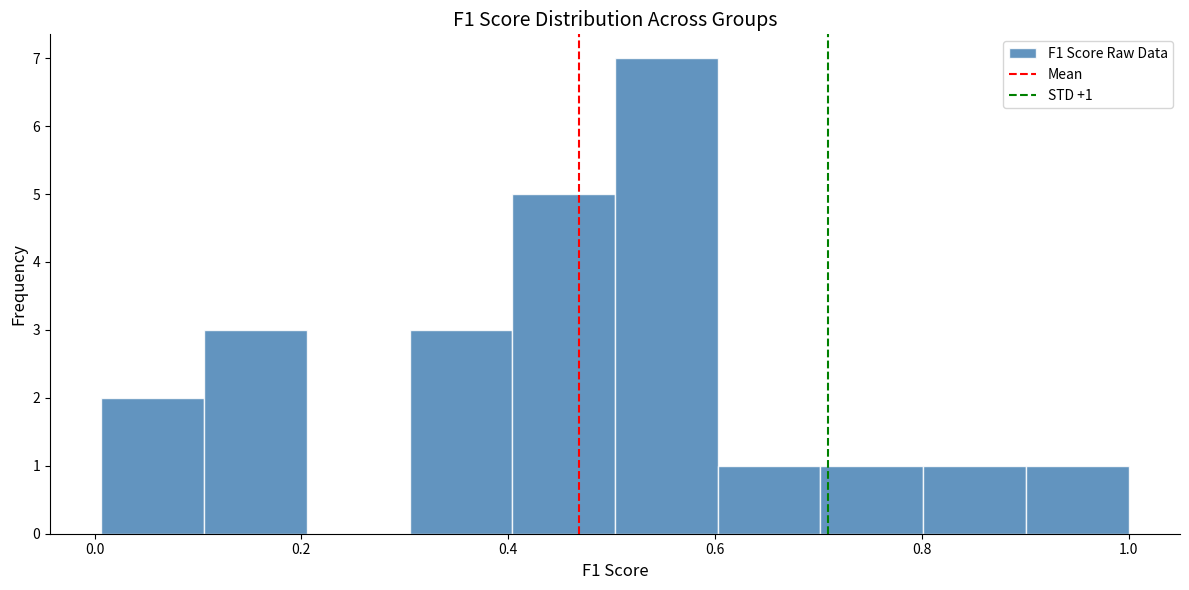

Over which range of the x-axis is the bar tallest?

0.5 to 0.6